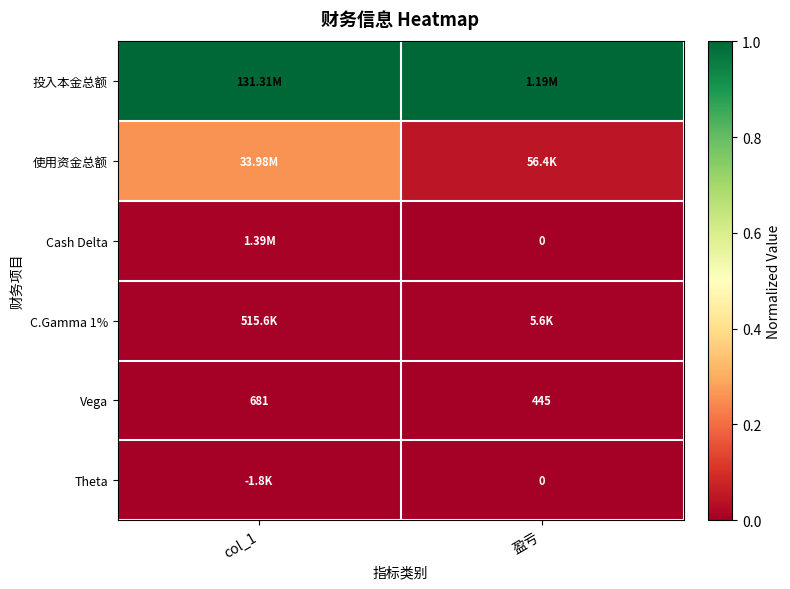

At col_1, list the series in order from largest to smallest.

投入本金总额, 使用资金总额, Cash Delta, C.Gamma 1%, Vega, Theta